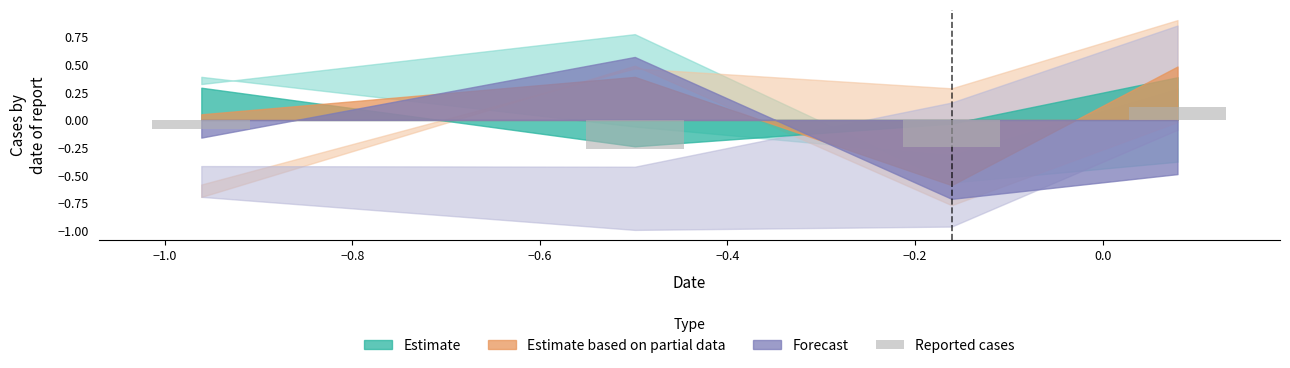

What is the greatest value displayed?

0.1